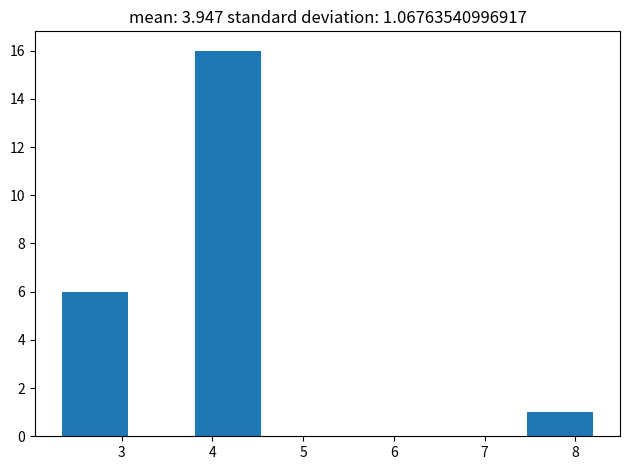

How tall is the bar that spans 3.8 to 4.5 on the x-axis? Neither the bar edges nor the heights are printed on the chart, so give them approximately, as read against the axes.

16